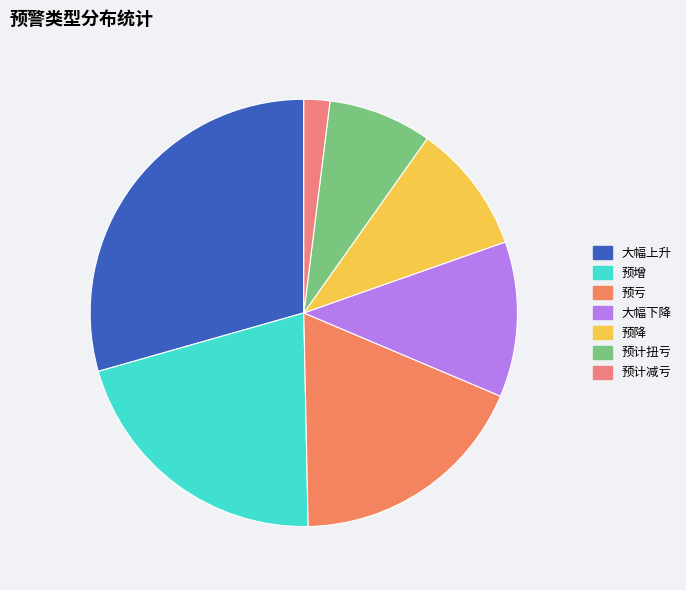

Rank the categories by value from lowest to highest.

预计减亏, 预计扭亏, 预降, 大幅下降, 预亏, 预增, 大幅上升